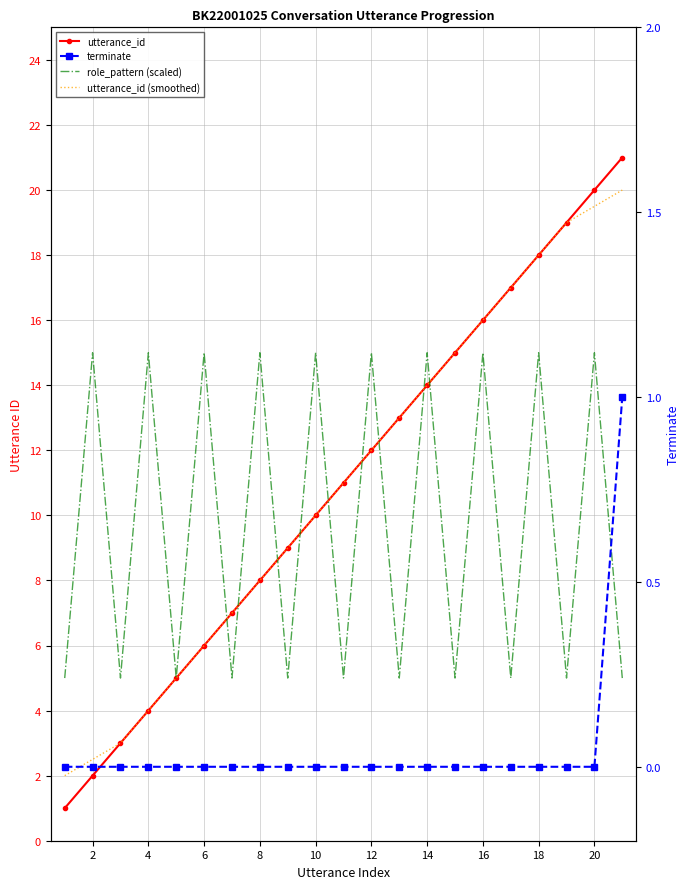

Is it true that terminate equals -0.3 at 6?

False